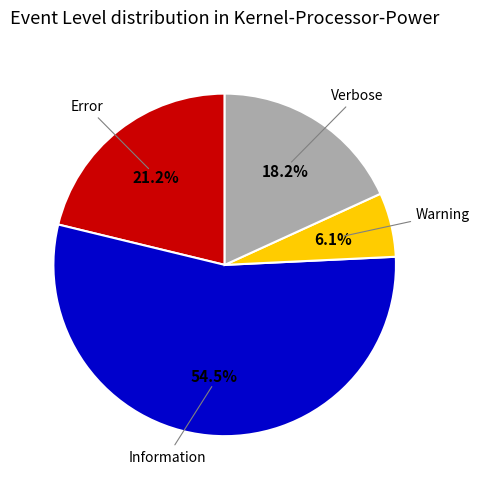

Which slice is the smallest?

Warning